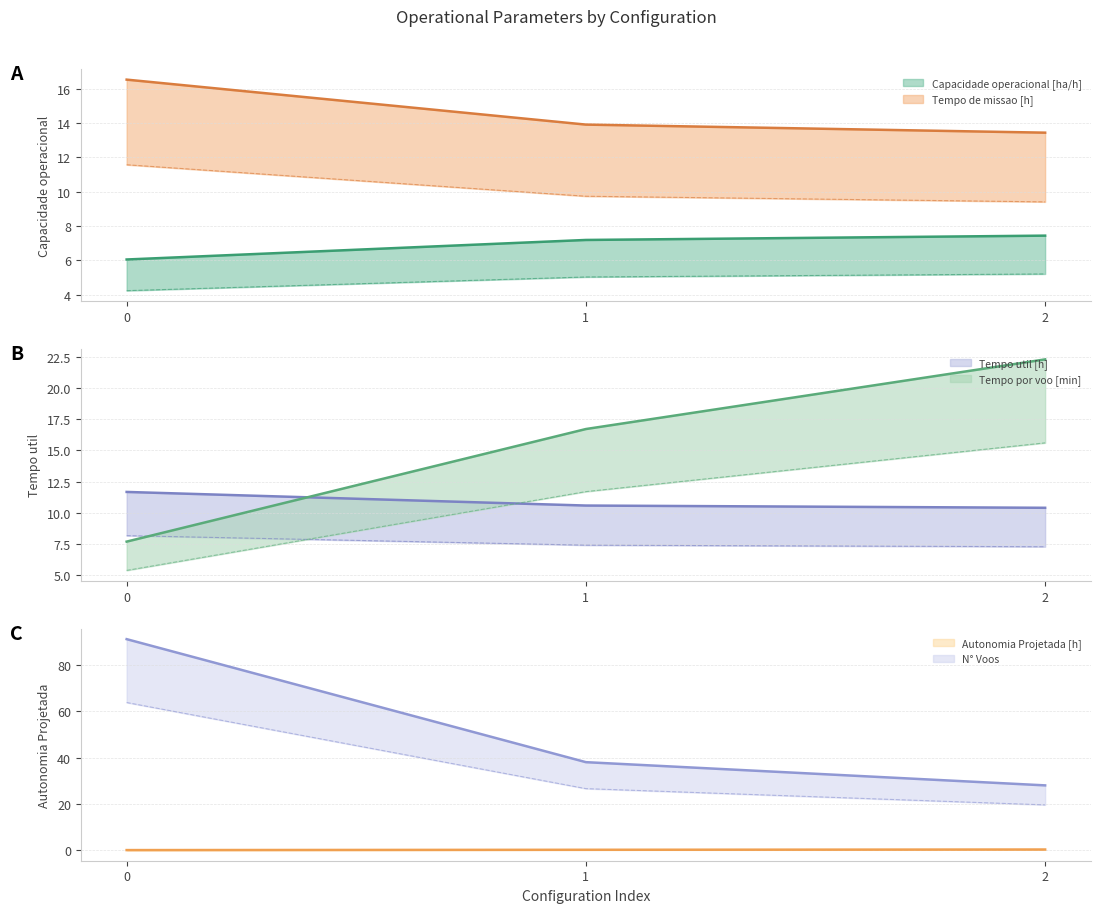

Reading right to left, transcribe all the data shown in this chart.

Capacidade operacional [ha/h]: 7.4	7.2	6.1
Tempo de missao [h]: 13.4	13.9	16.5
Tempo util [h]: 10.4	10.6	11.7
Tempo por voo [min]: 22.3	16.7	7.7
Autonomia Projetada [h]: 0.4	0.2	0.1
N° Voos: 28.0	38.0	91.0